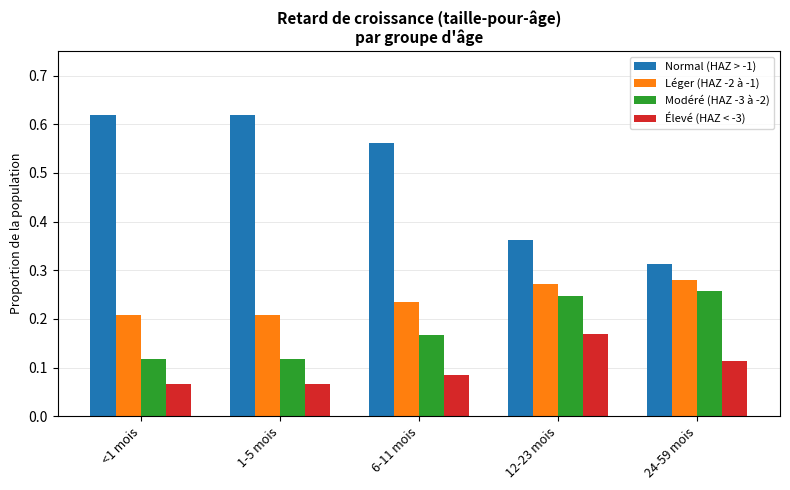

What is the spread (max minus min) of values at 6-11 mois?

0.5